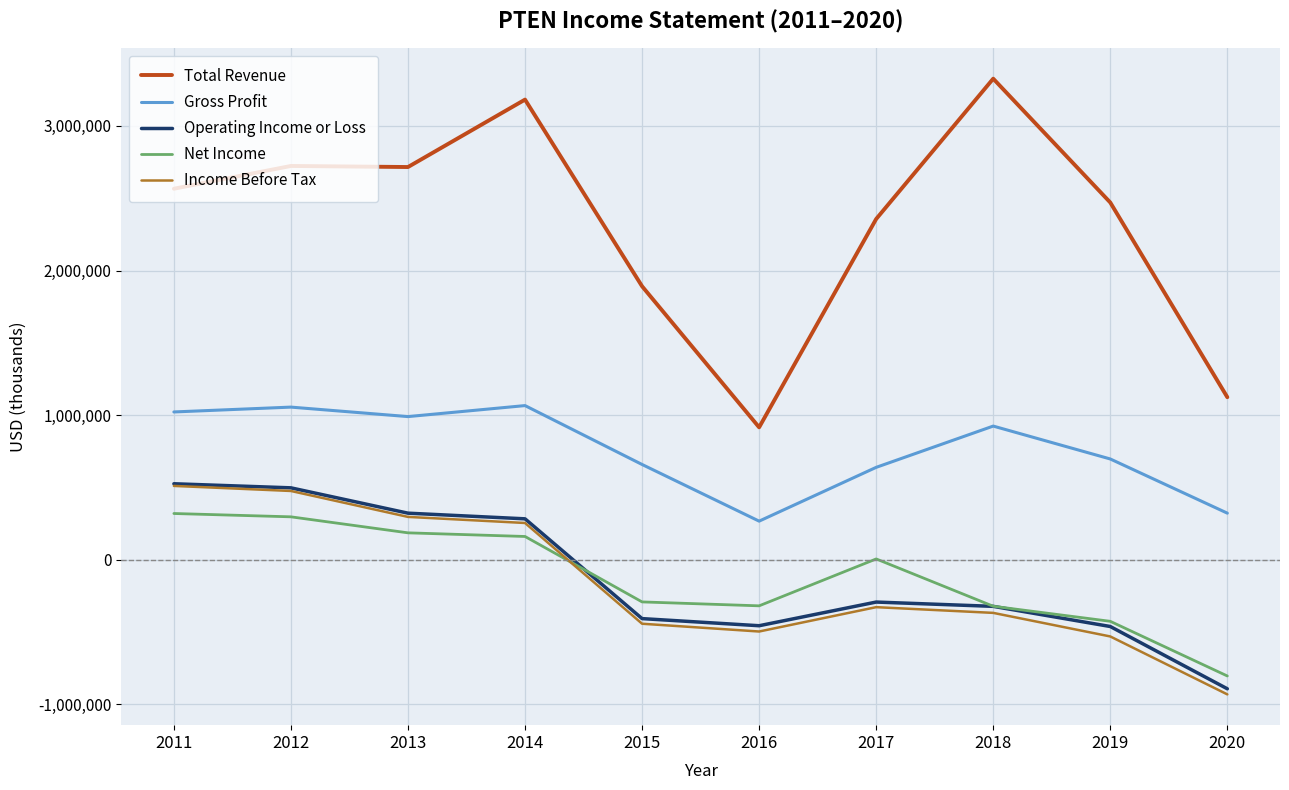

Is the value of Net Income at 2011 greater than the value of Income Before Tax at 2015?

Yes